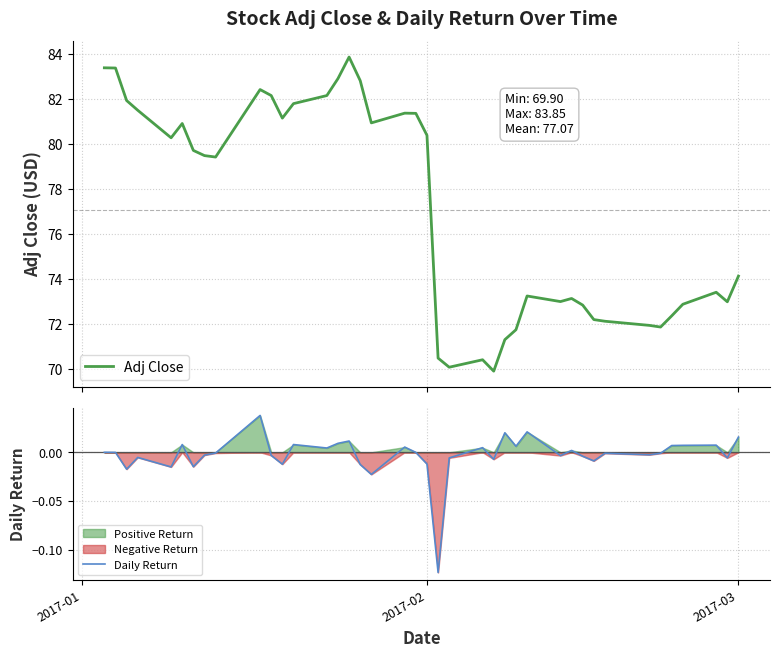

What is the highest value of the Adj Close series?

83.9